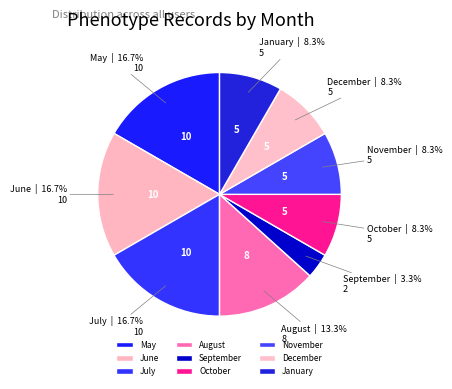

Which slice is the smallest?

September